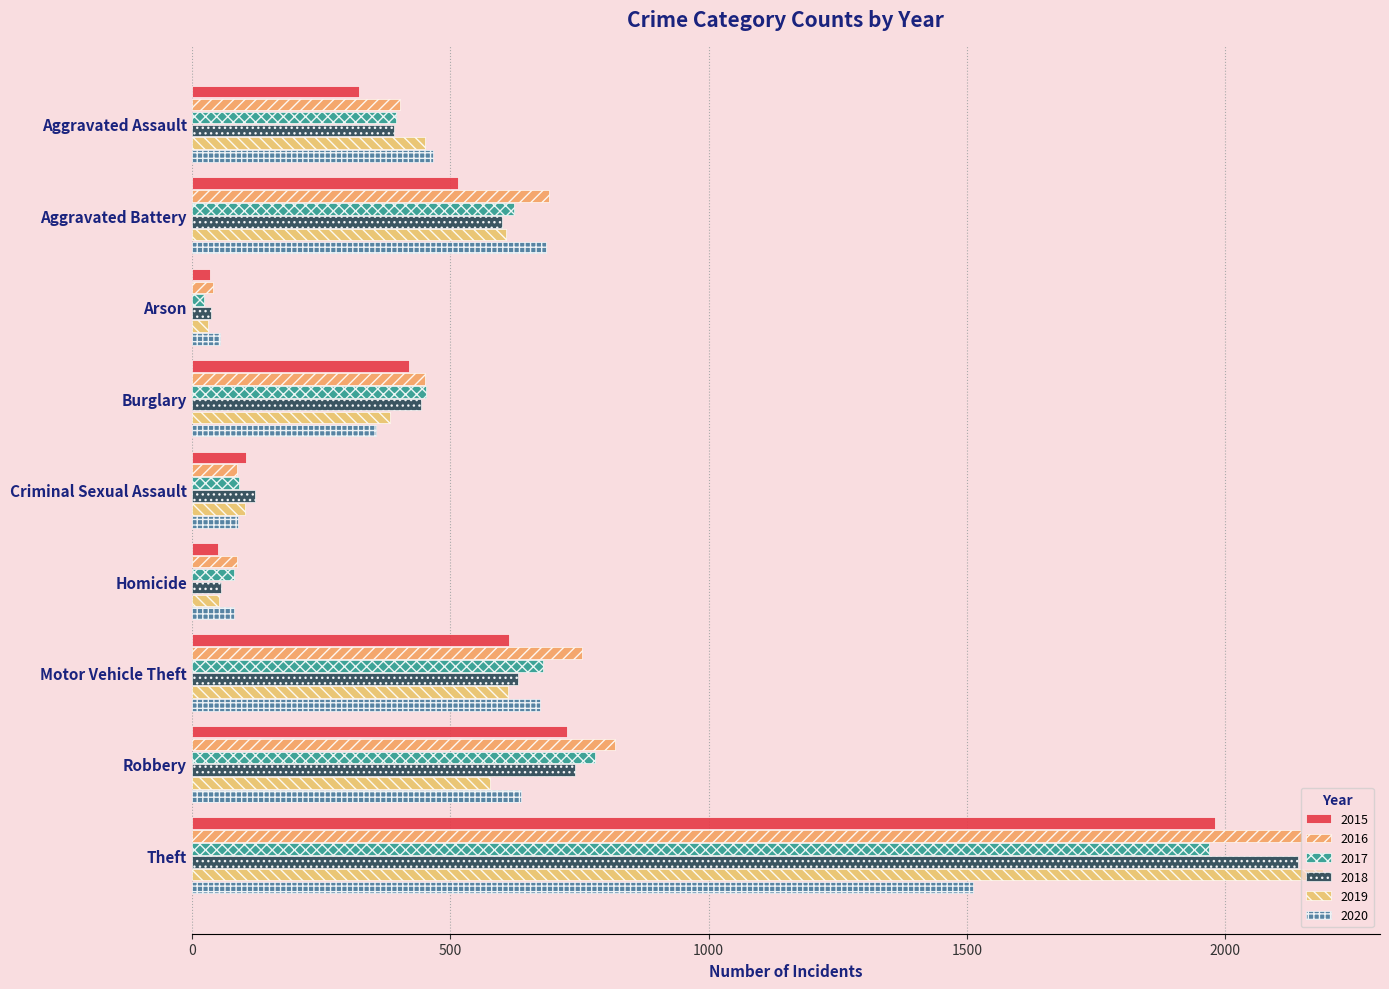

The 2015 series shows 1981 at Theft. True or false?

True